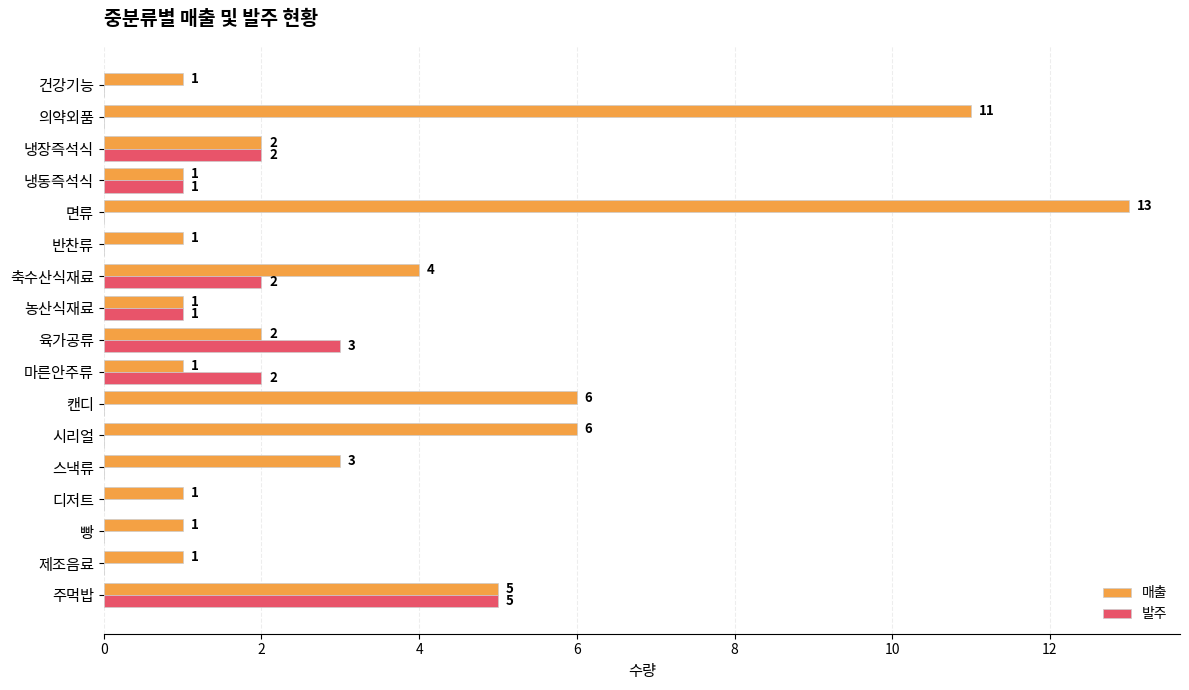

What is the greatest value displayed?

13